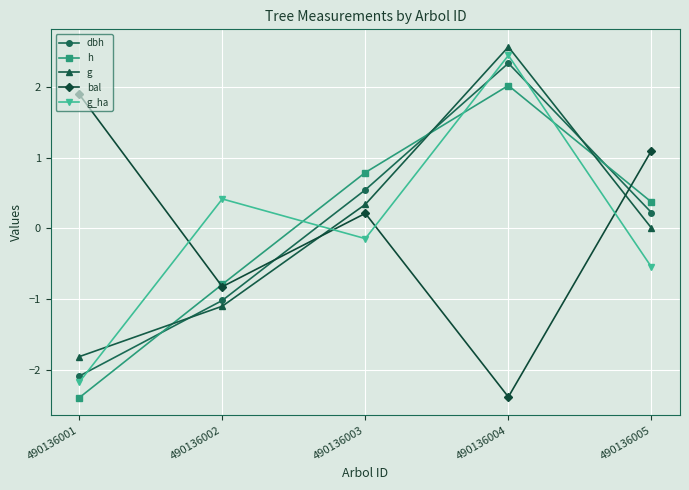

What are all the series names shown in the legend?

dbh, h, g, bal, g_ha